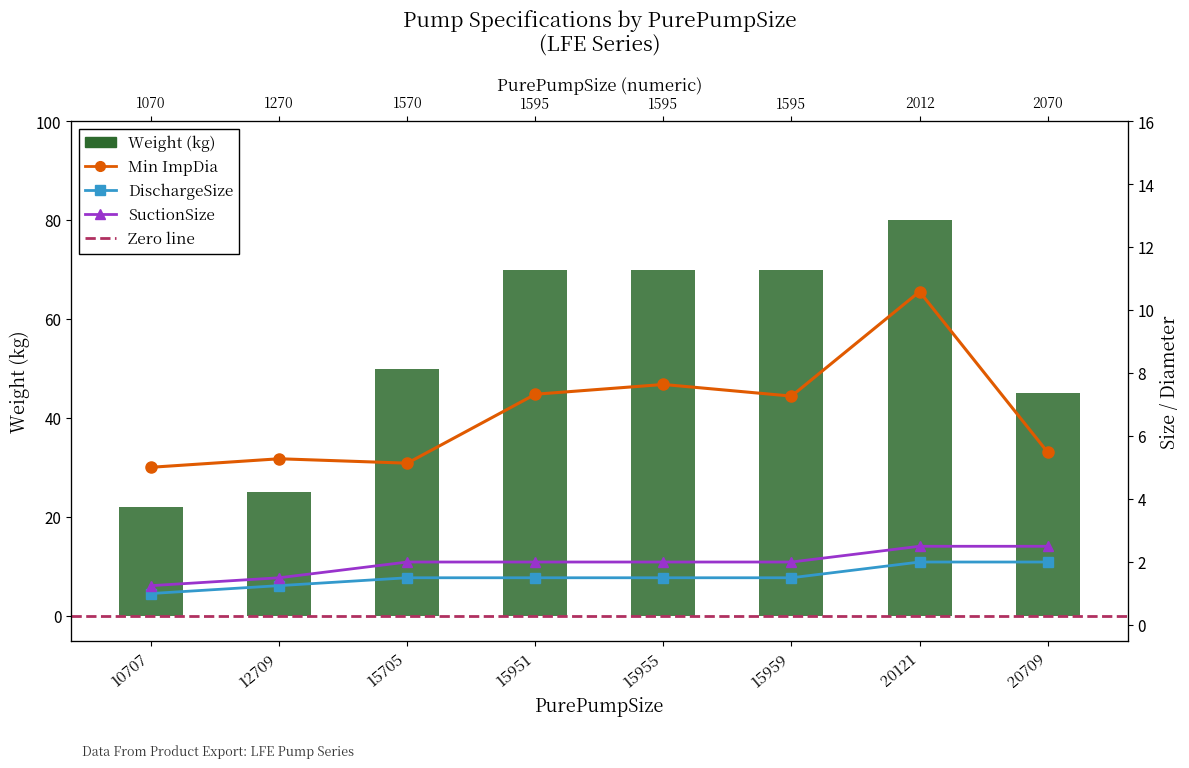

At which category is the sum across all series the highest?

20121